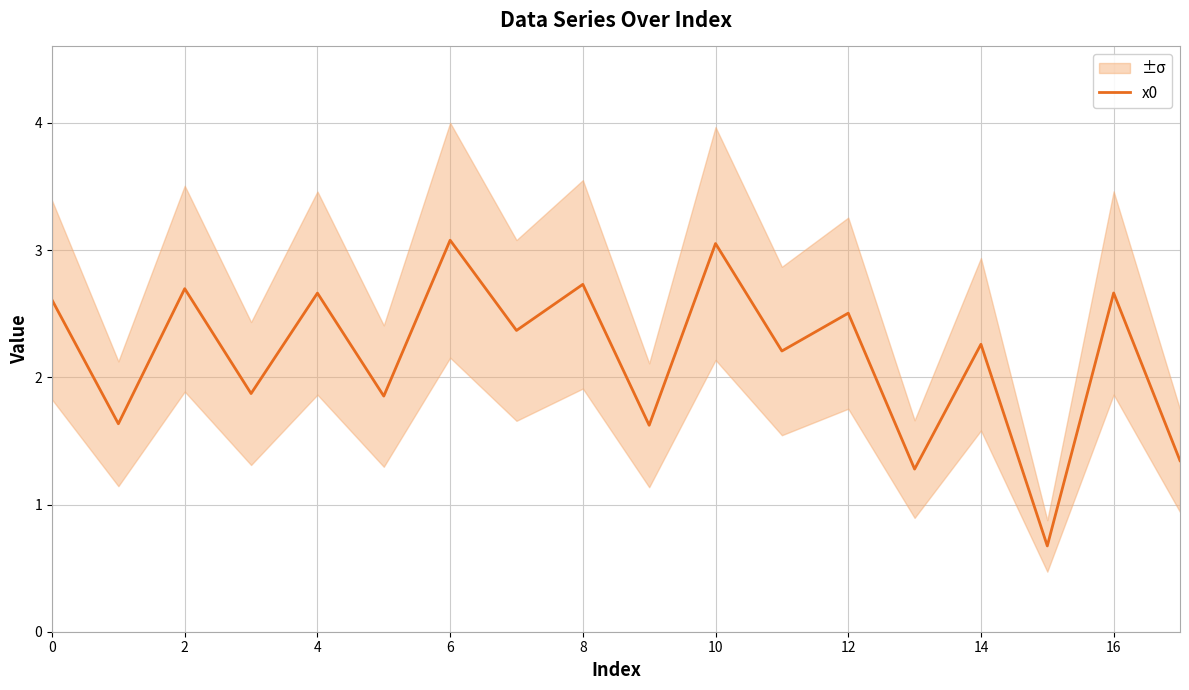

Is it true that x0 equals 0.7 at 14?

False